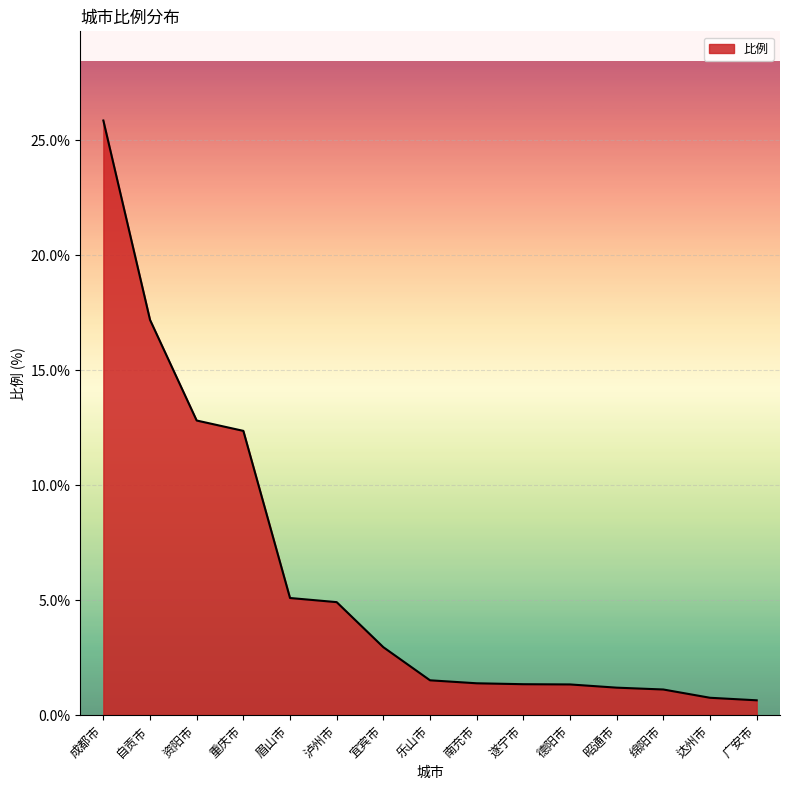

What position from the left is 德阳市?

11